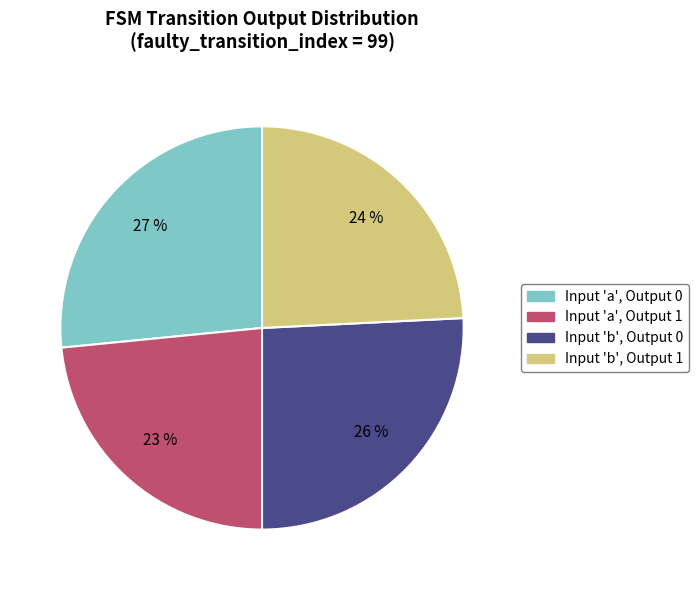

To the nearest percent, what is the average slice percentage?

25%